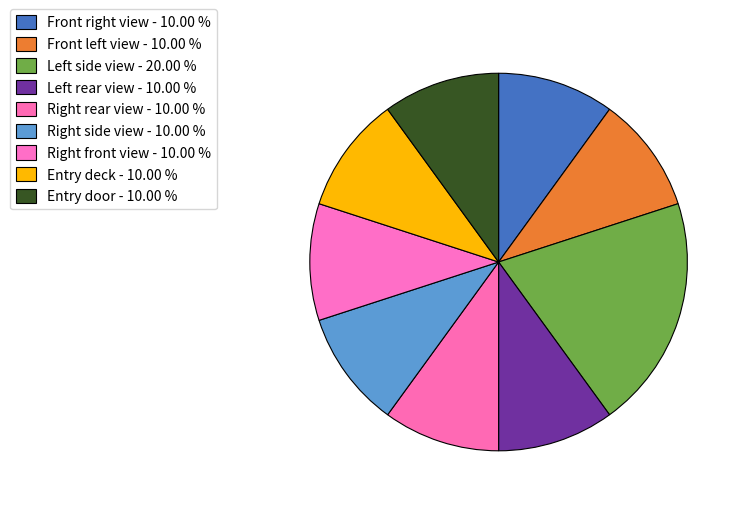

How many segments does this pie chart have?

9